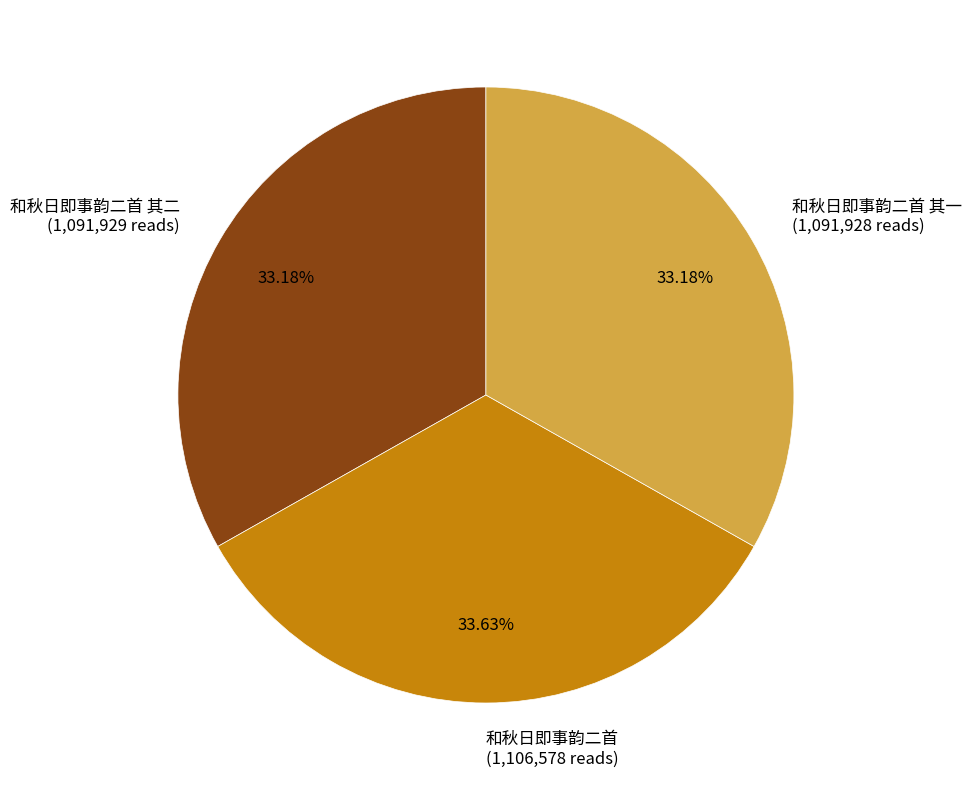

Is there a majority slice in this chart?

No